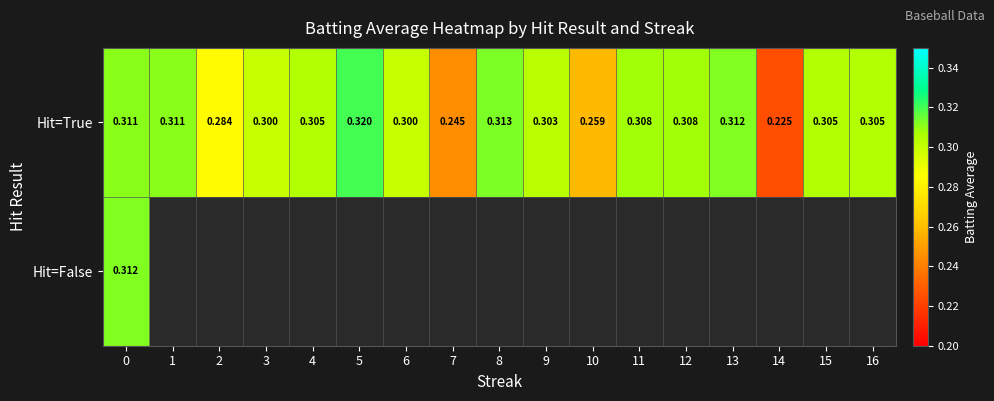

Is the value of Hit=True at 7 greater than the value of Hit=False at 0?

No